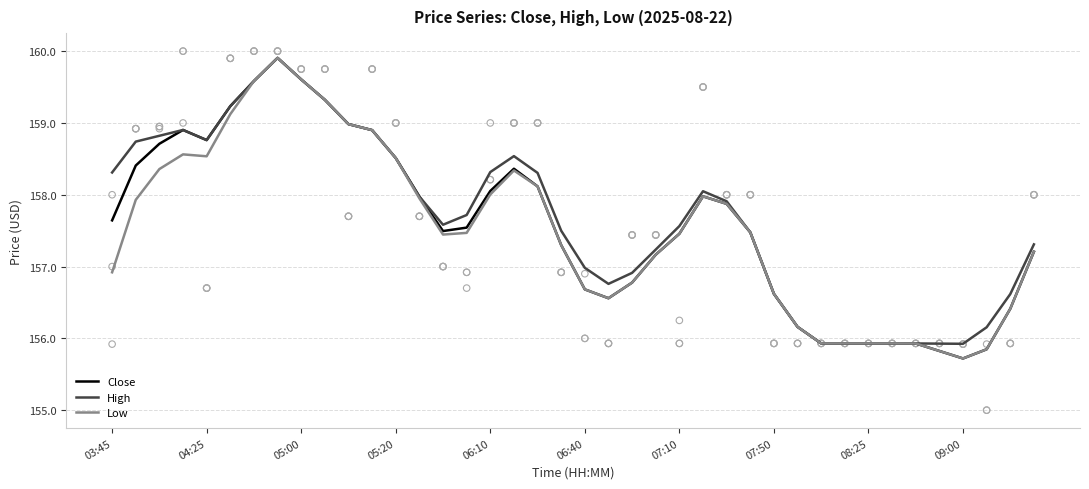

Is the value of Close at 14 greater than the value of High at 27?

Yes